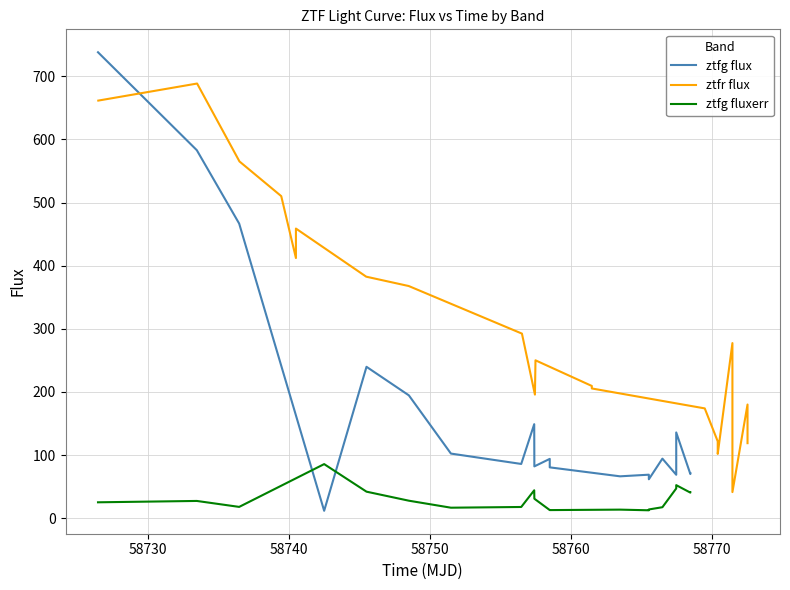

At how many categories does at least one series exceed 75?

20